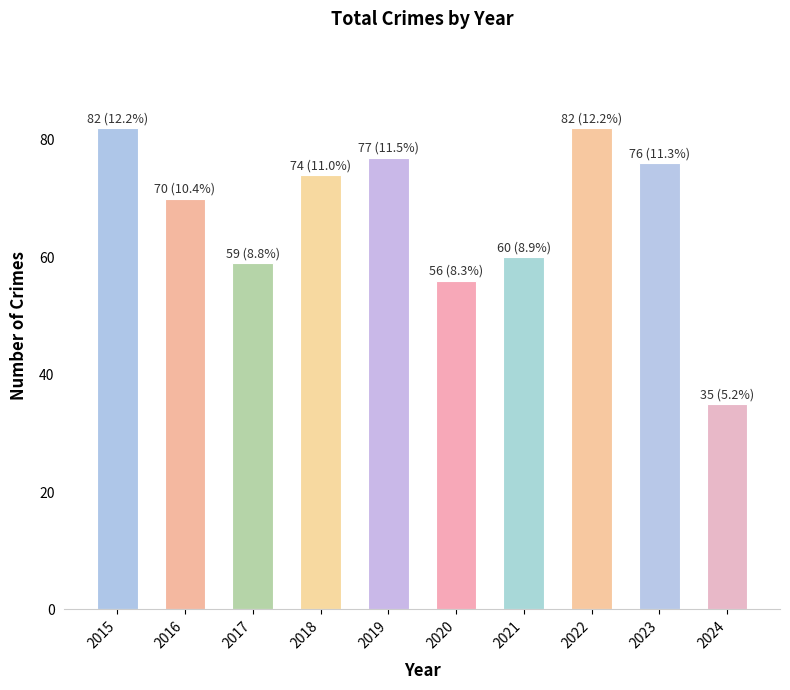

Which has a higher value, 2021 or 2019?

2019